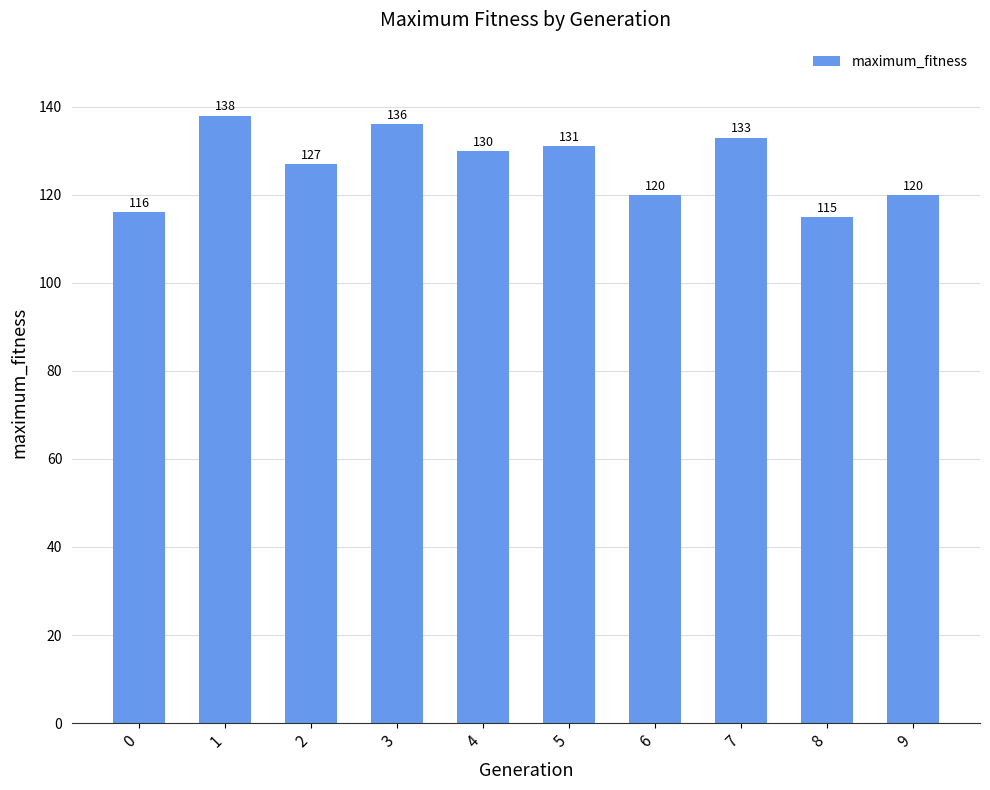

Is it true that the value at 7 is 80?

False